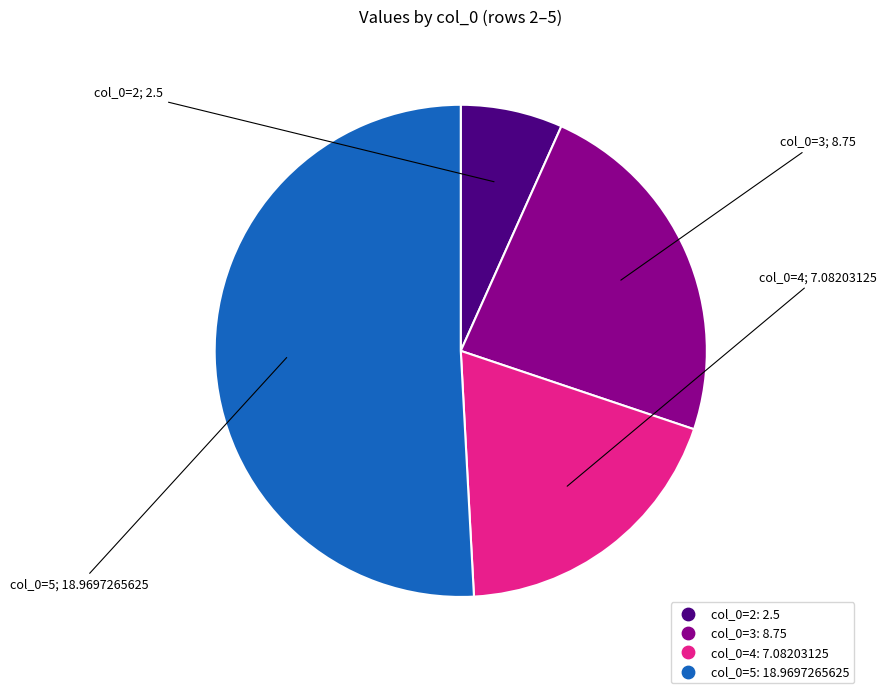

Count the number of slices in the pie.

4